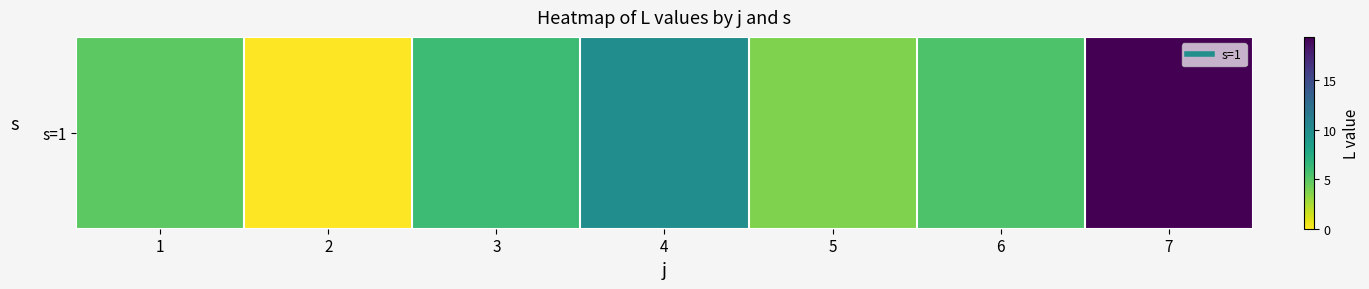

How many data points are less than 5?

3